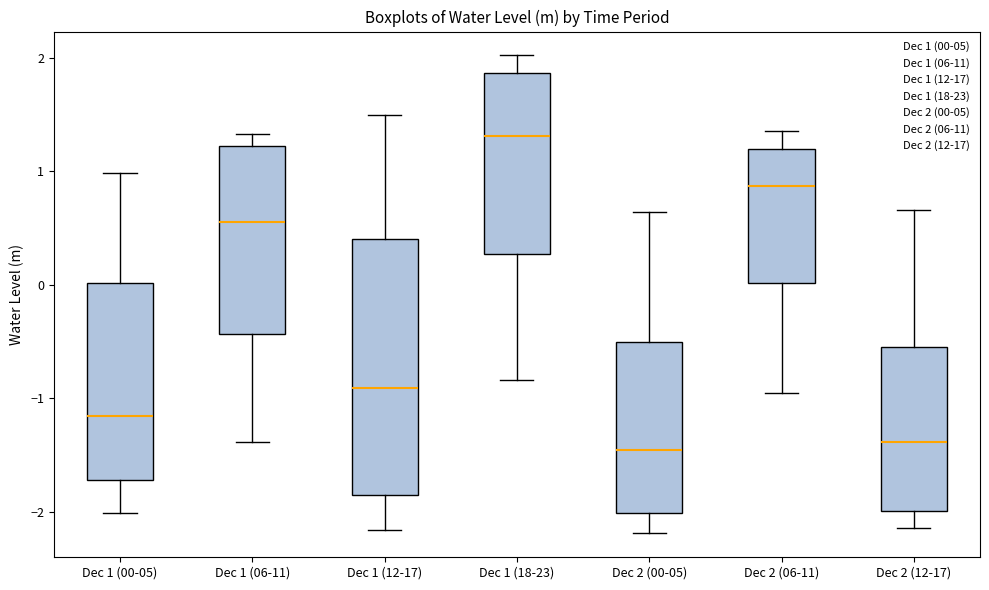

Reading left to right, transcribe this box plot: for each box, give where its median line is, the range the box spans, and where its two whiskers end, as read against the y-axis. The values are not printed on the chart, so give them approximately, as read against the axis.

Dec 1 (00-05): median -1.2, box -1.7 to 0.0, whiskers -2.0 to 1.0
Dec 1 (06-11): median 0.5, box -0.4 to 1.2, whiskers -1.4 to 1.3
Dec 1 (12-17): median -0.9, box -1.9 to 0.4, whiskers -2.2 to 1.5
Dec 1 (18-23): median 1.3, box 0.3 to 1.9, whiskers -0.8 to 2.0
Dec 2 (00-05): median -1.5, box -2.0 to -0.5, whiskers -2.2 to 0.6
Dec 2 (06-11): median 0.9, box 0.0 to 1.2, whiskers -1.0 to 1.4
Dec 2 (12-17): median -1.4, box -2.0 to -0.6, whiskers -2.1 to 0.7